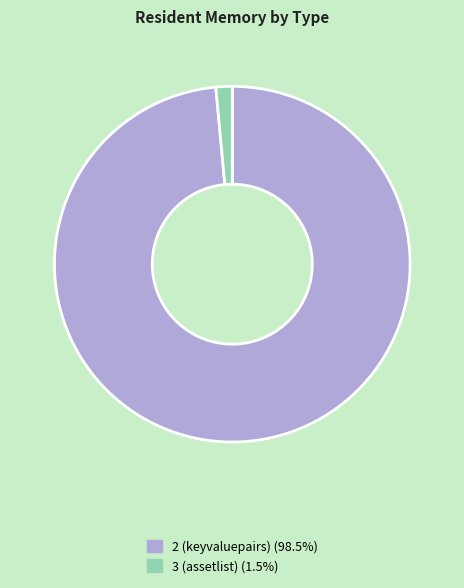

Which has a higher value, 2 (keyvaluepairs) or 3 (assetlist)?

2 (keyvaluepairs)